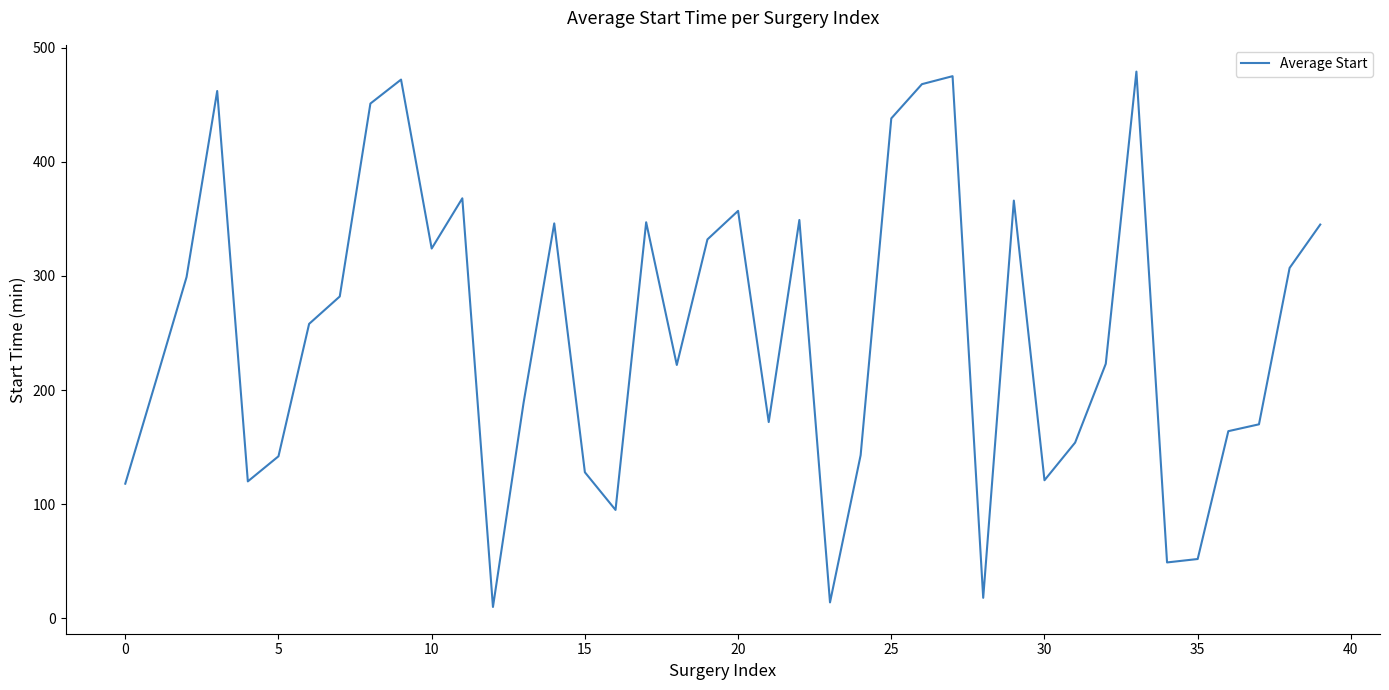

What is the maximum value shown in the chart?

479